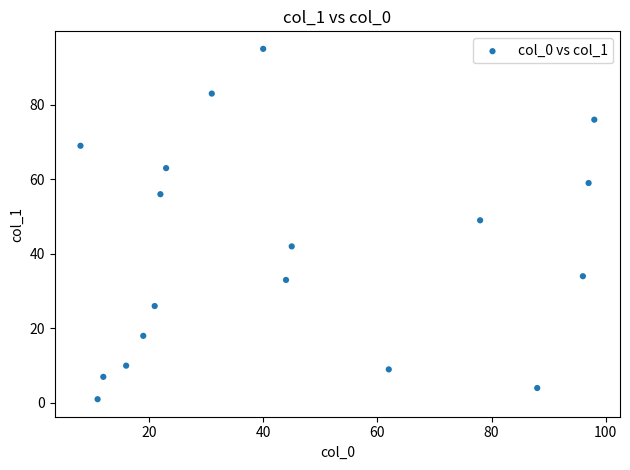

What is the range of X values (max minus min)?

90